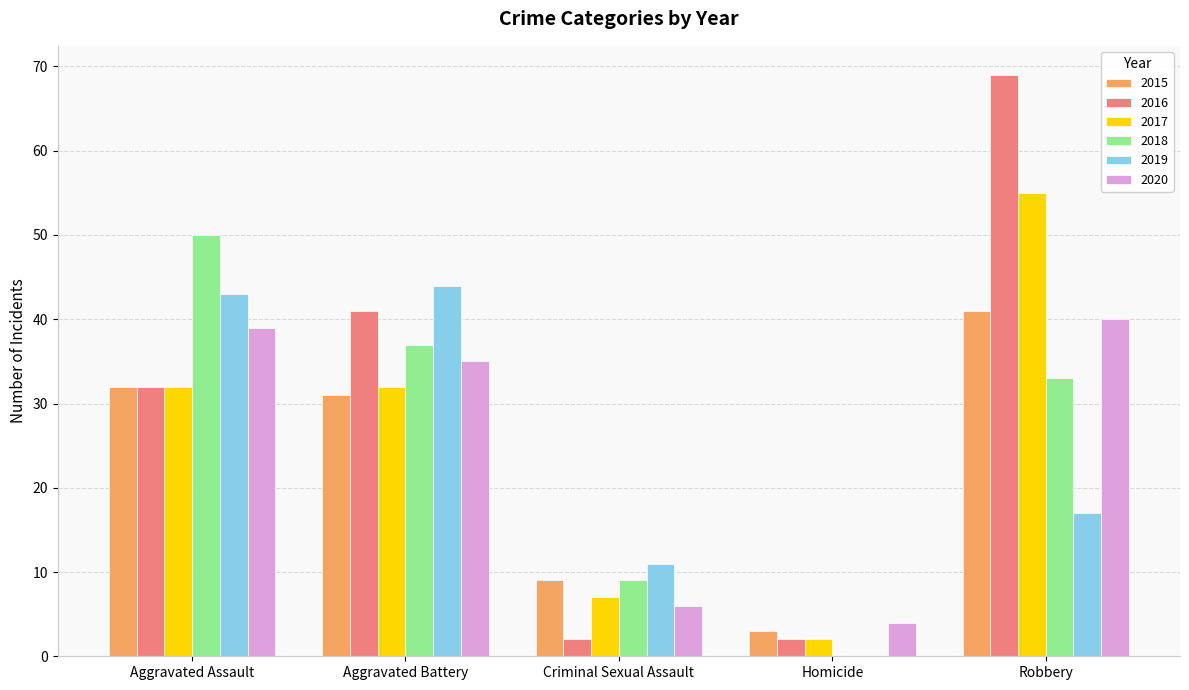

Which label corresponds to the largest value in the chart?

Robbery